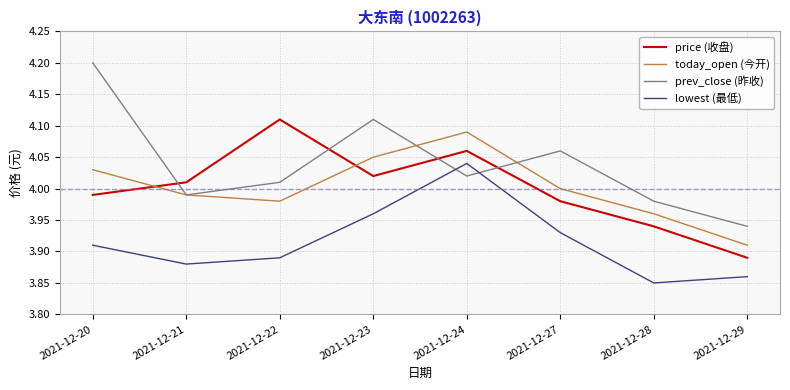

True or false: price (收盘) has more than 2 points higher than both neighbors.

False